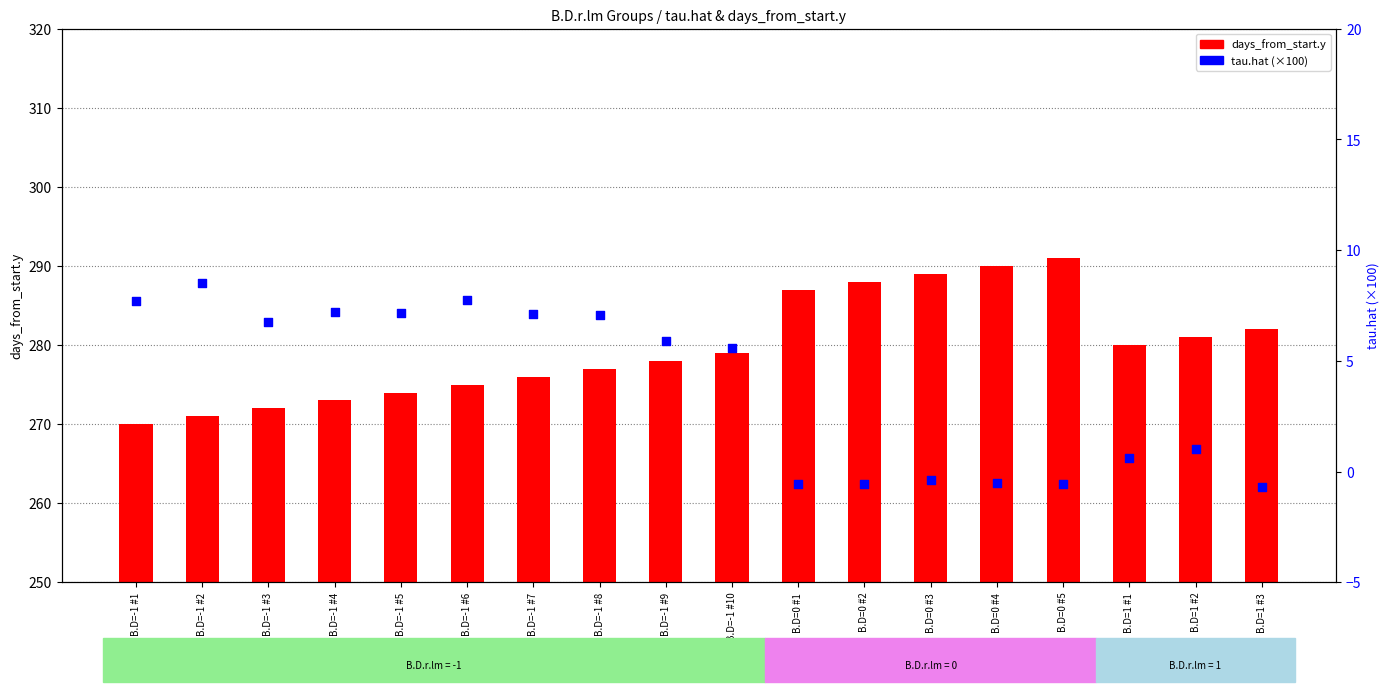

Is the value of days_from_start.y at B.D=0 #5 greater than the value of tau.hat at B.D=1 #2?

Yes